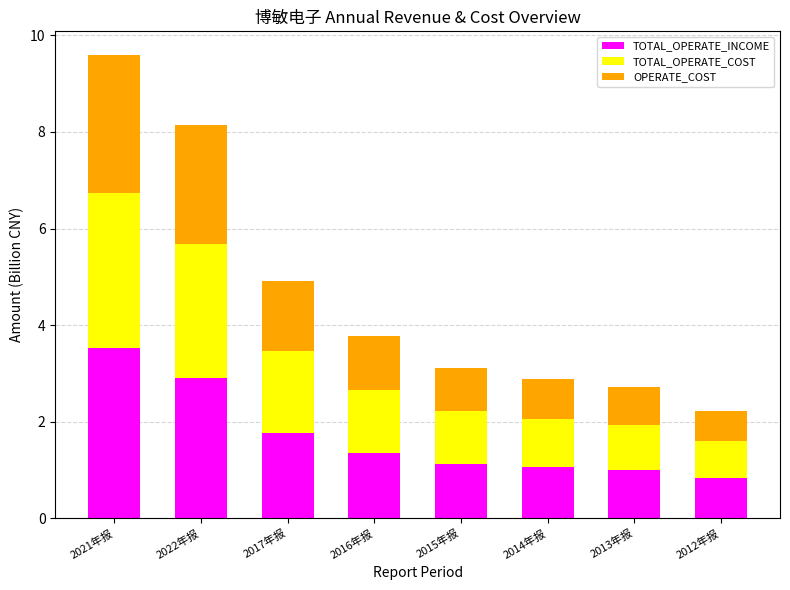

Is it true that TOTAL_OPERATE_INCOME equals 1.8 at 2017年报?

True